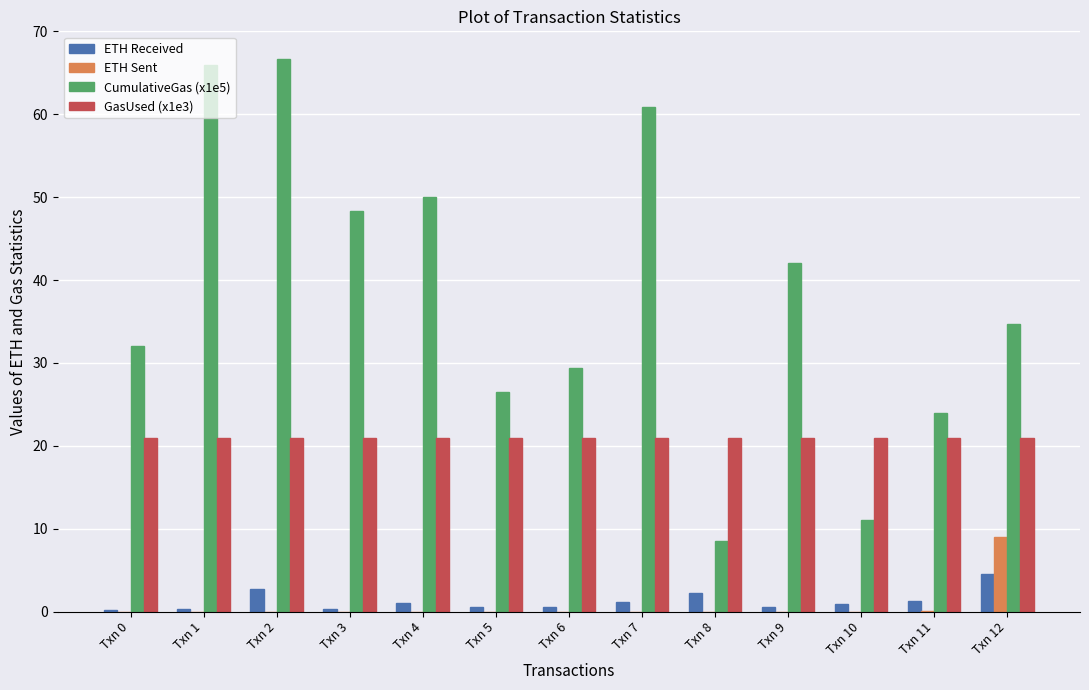

How many categories are shown in the chart?

13